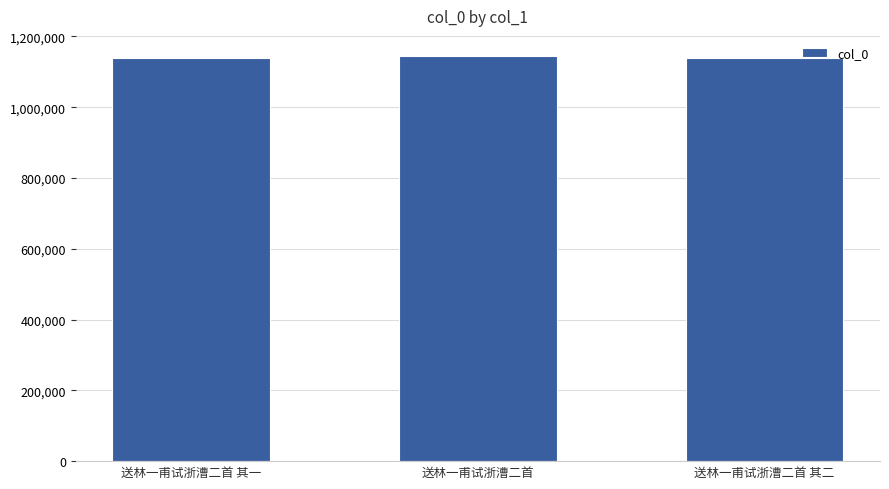

Is it true that the value at 送林一甫试浙漕二首 is 1144440?

True